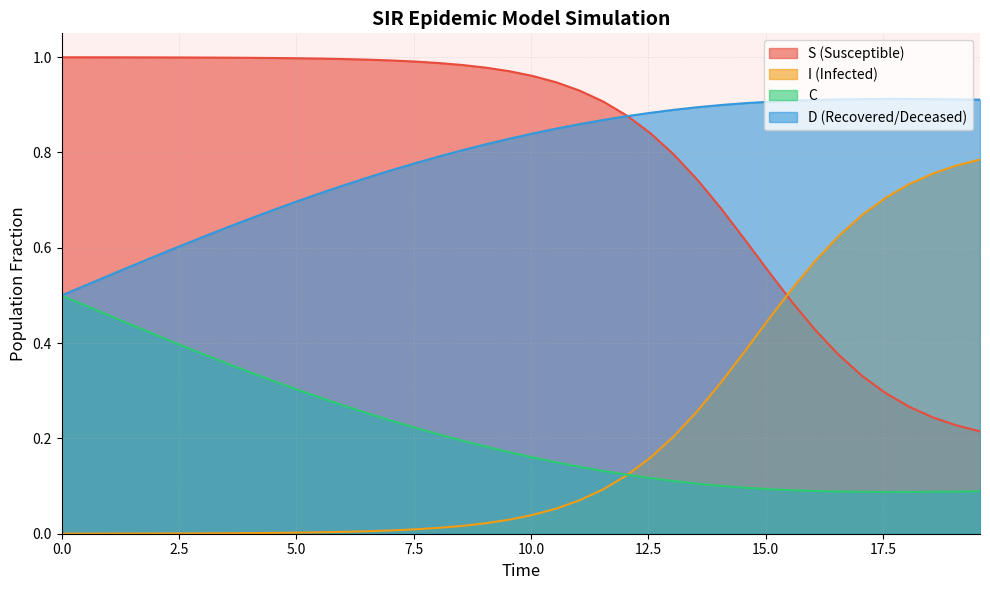

What is the difference between the maximum and minimum values in the C series?

0.4